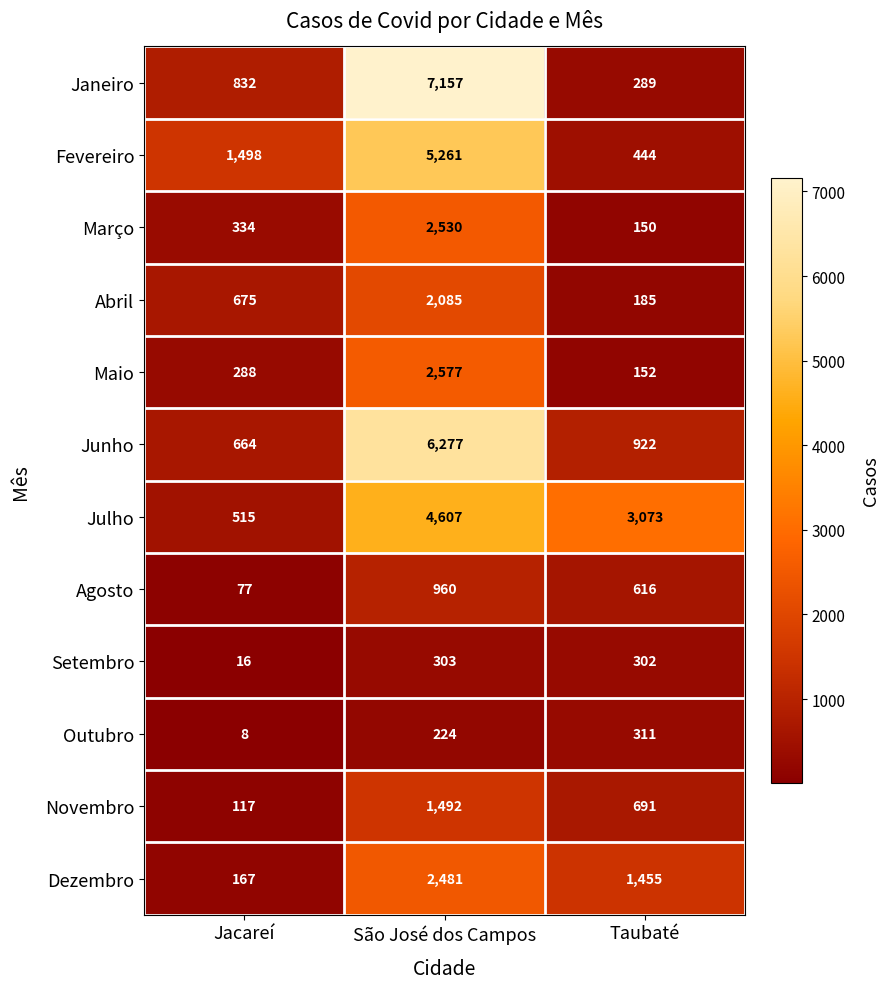

Which label corresponds to the smallest value in the chart?

Jacareí